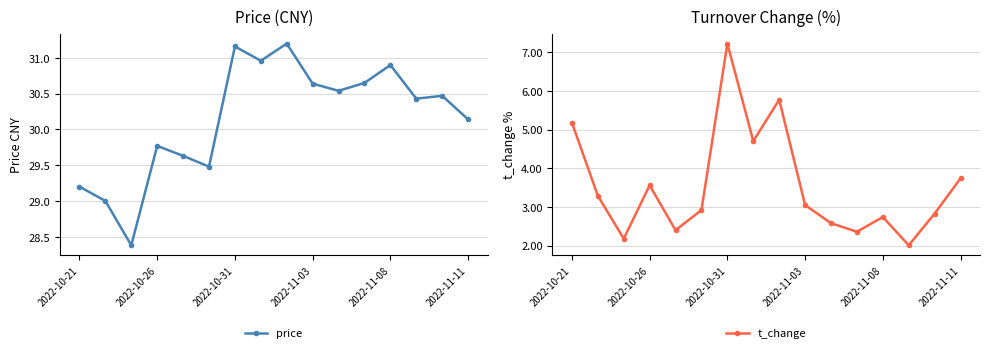

Is it true that price equals 17.4 at 2022-10-21?

False